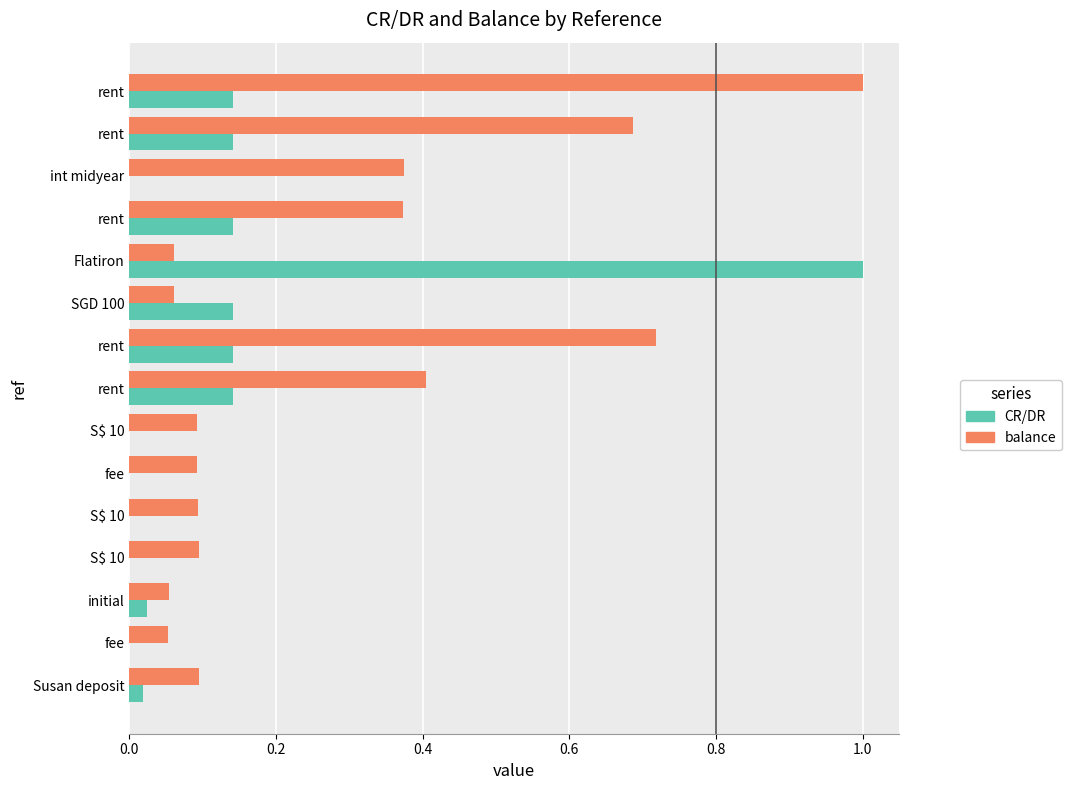

Count the number of categories in the chart.

15